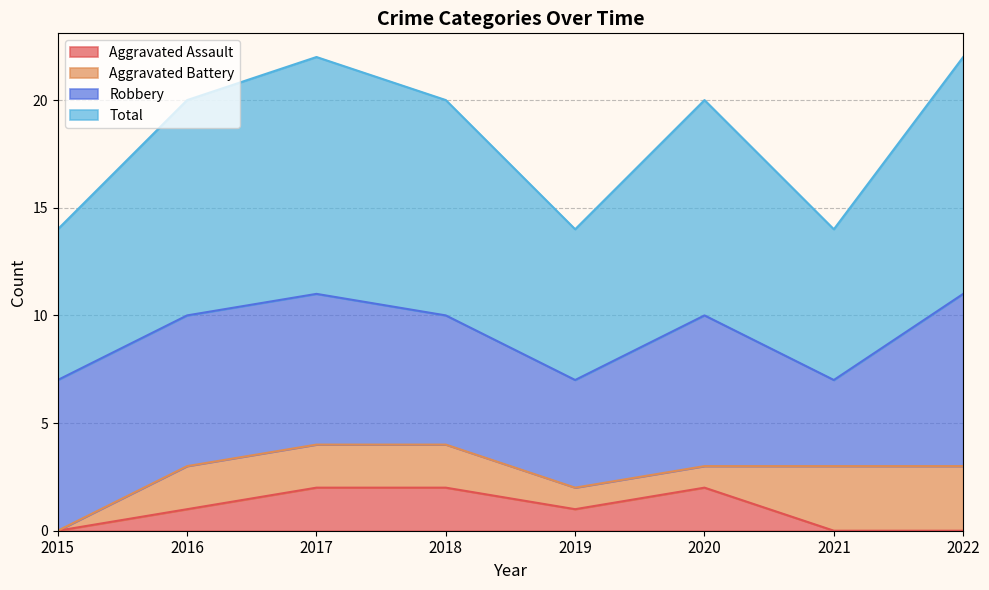

What is the highest value of the Total series?

11